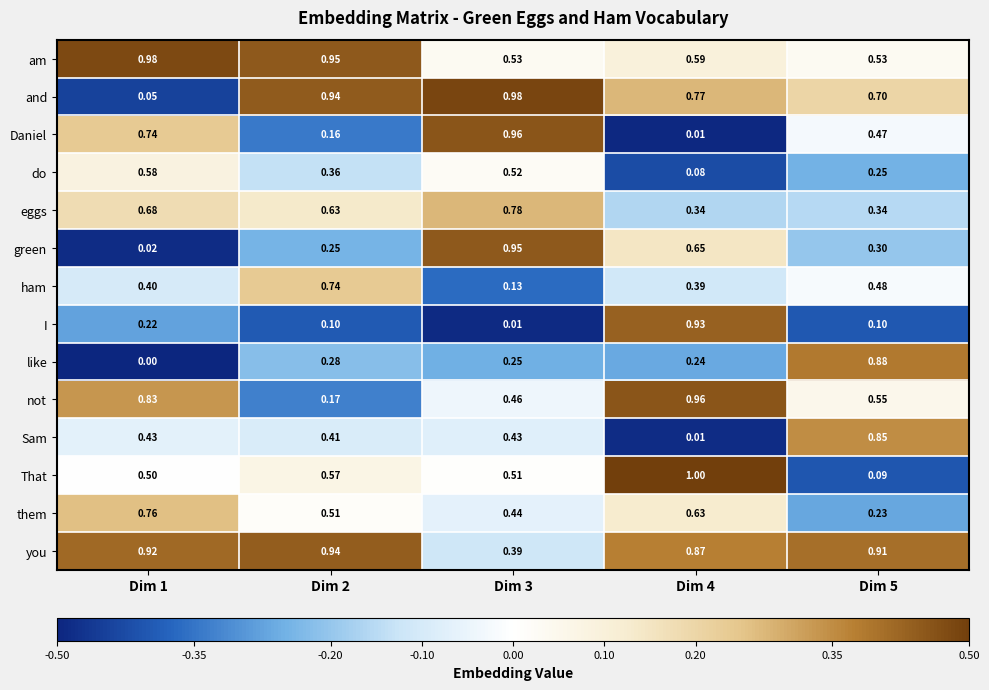

Which series has the largest range (max minus min)?

Daniel